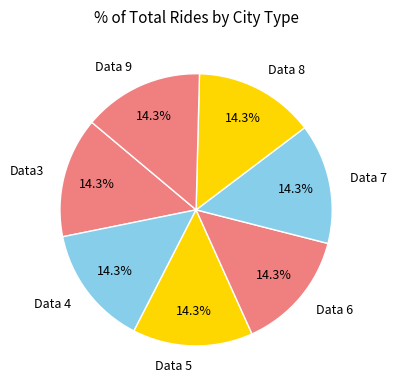

What percentage do Data3 and Data 7 together represent?

28.6%